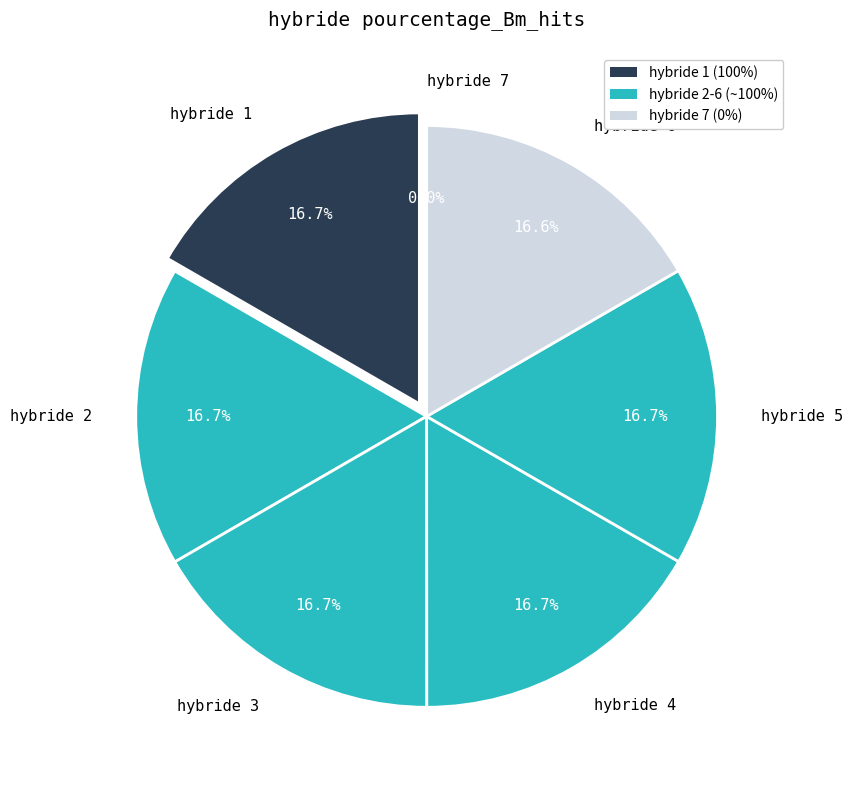

To the nearest percent, what is the difference between the largest and smallest slice percentages?

17%